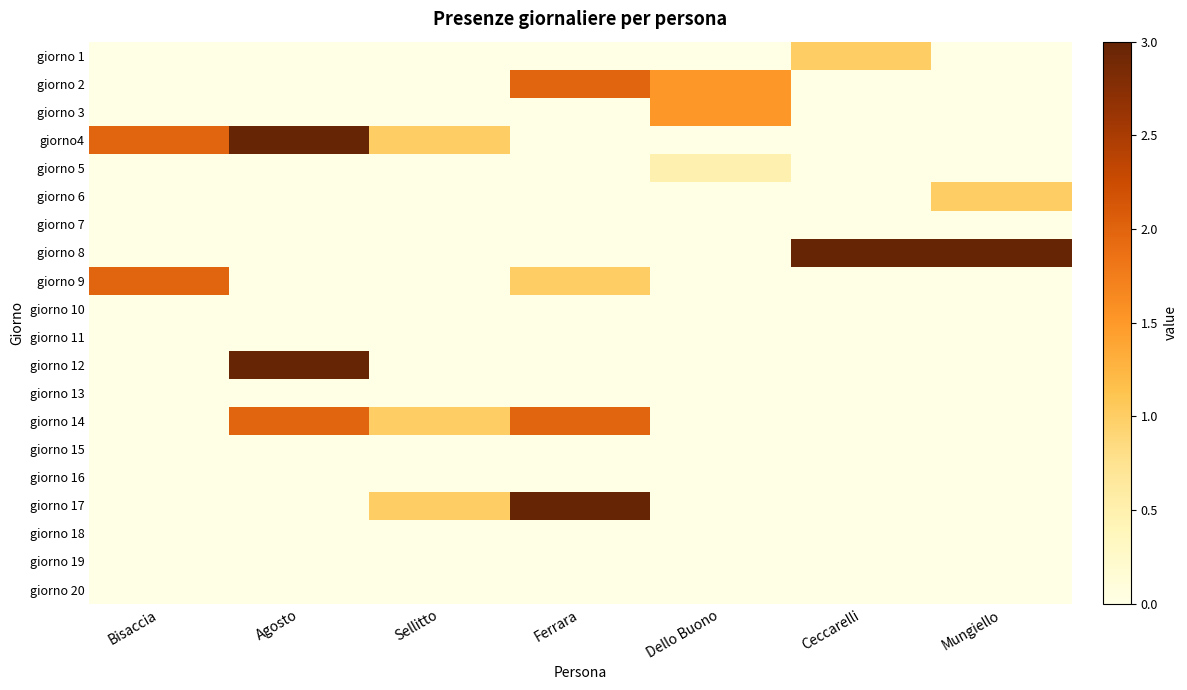

Count the number of categories in the chart.

7